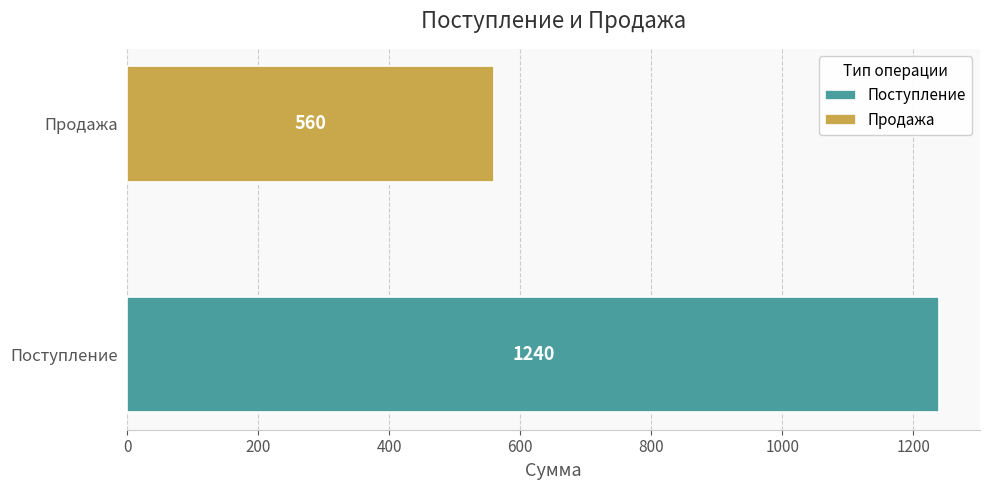

What is the sum of all Поступление values?

1240